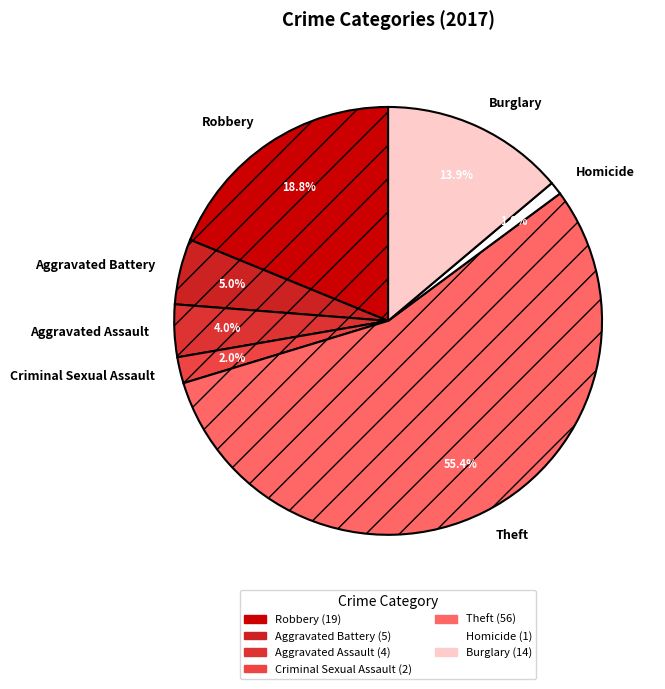

Rank the categories by value from lowest to highest.

Homicide, Criminal Sexual Assault, Aggravated Assault, Aggravated Battery, Burglary, Robbery, Theft